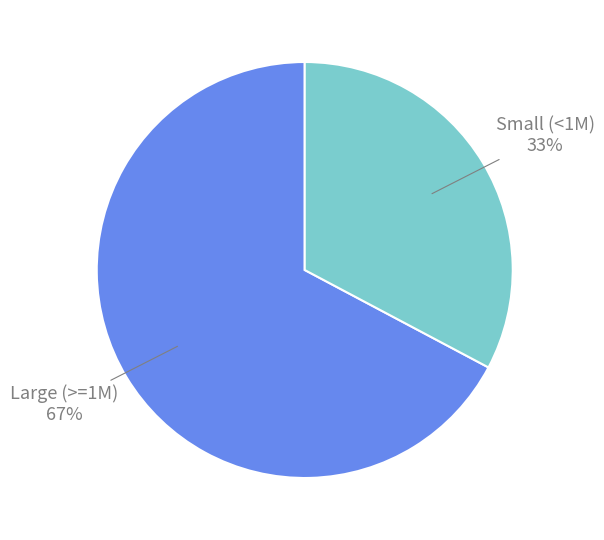

Combined, do Large (>=1M) and Small (<1M) account for over 50%?

Yes